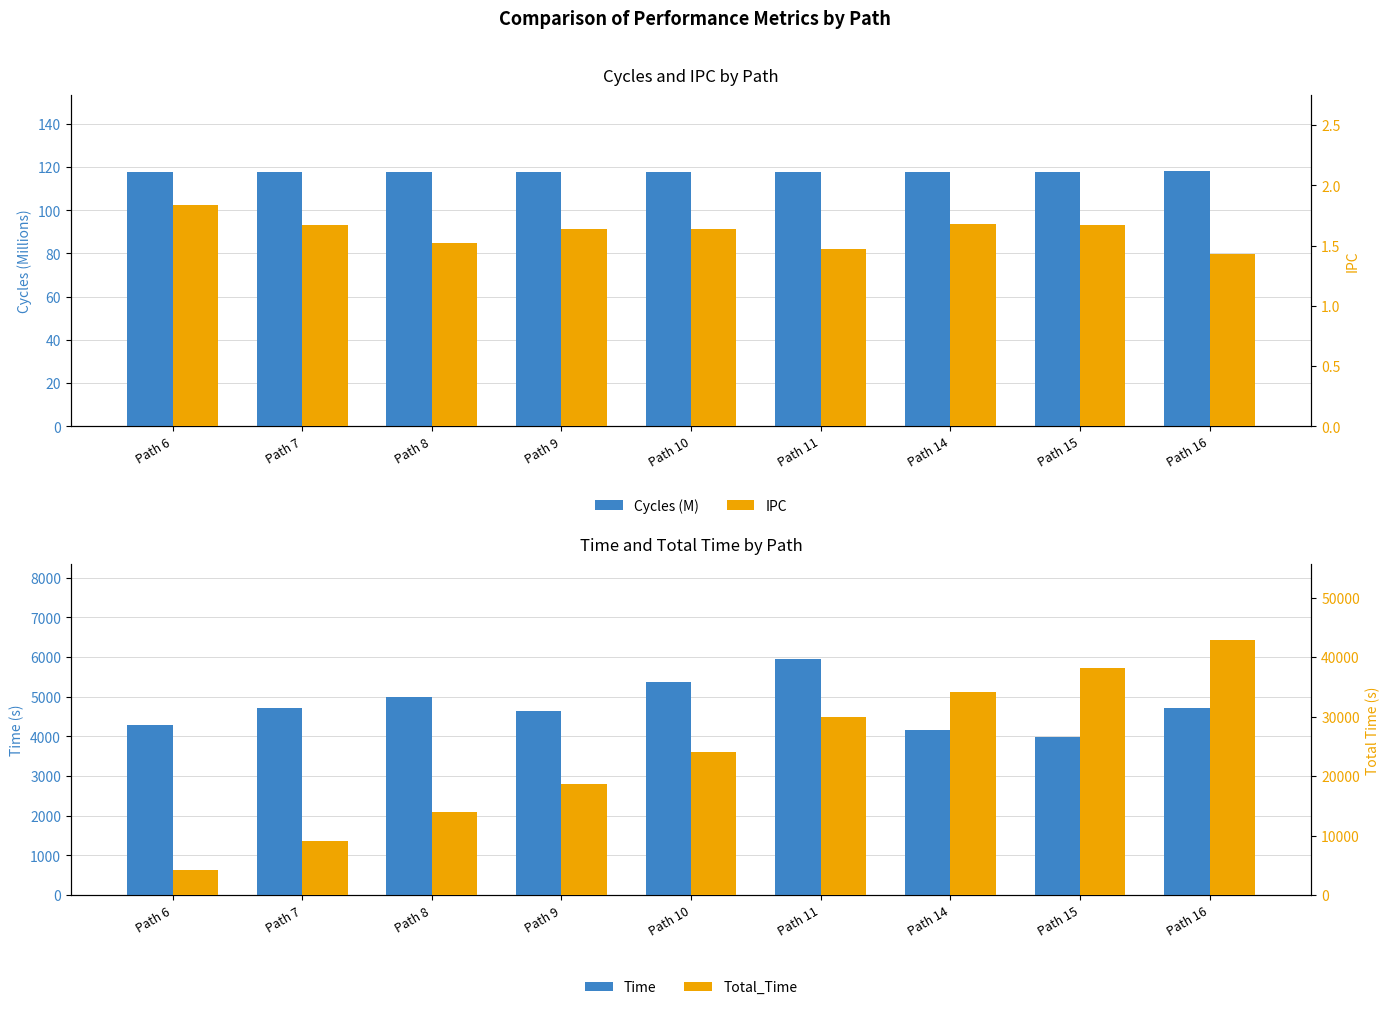

Where is Total_Time nearest to the value 23551?

Path 10